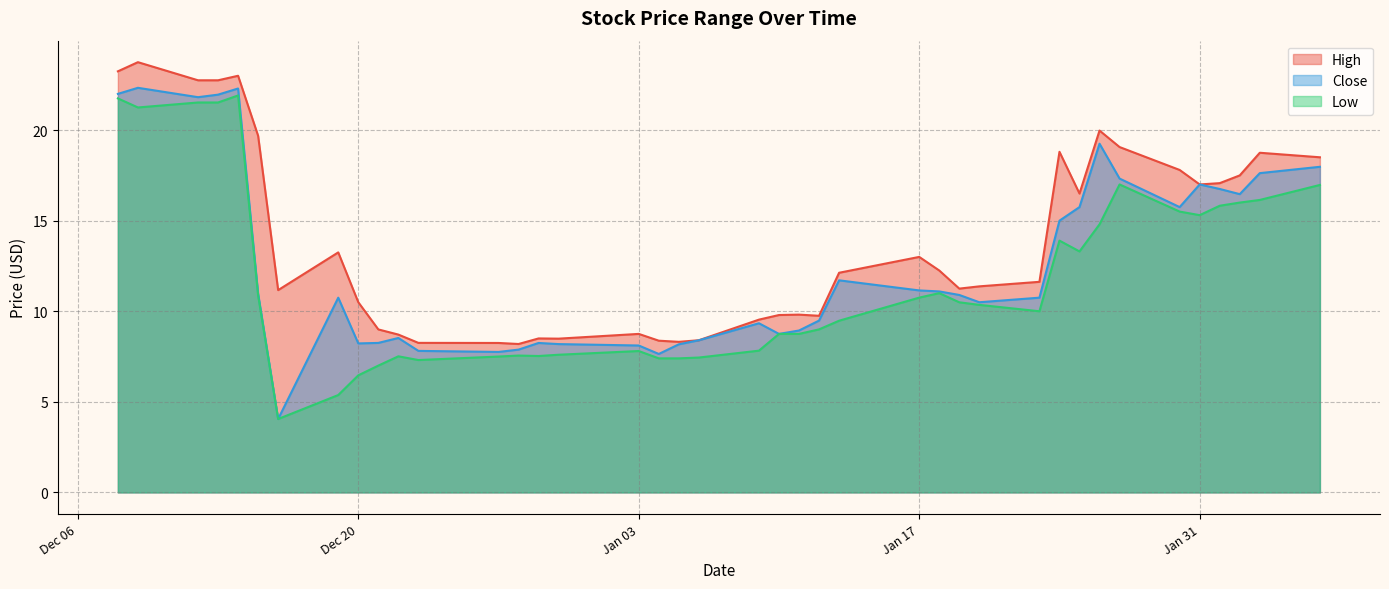

What is the value of the Close point at the 2nd from the left?

22.3